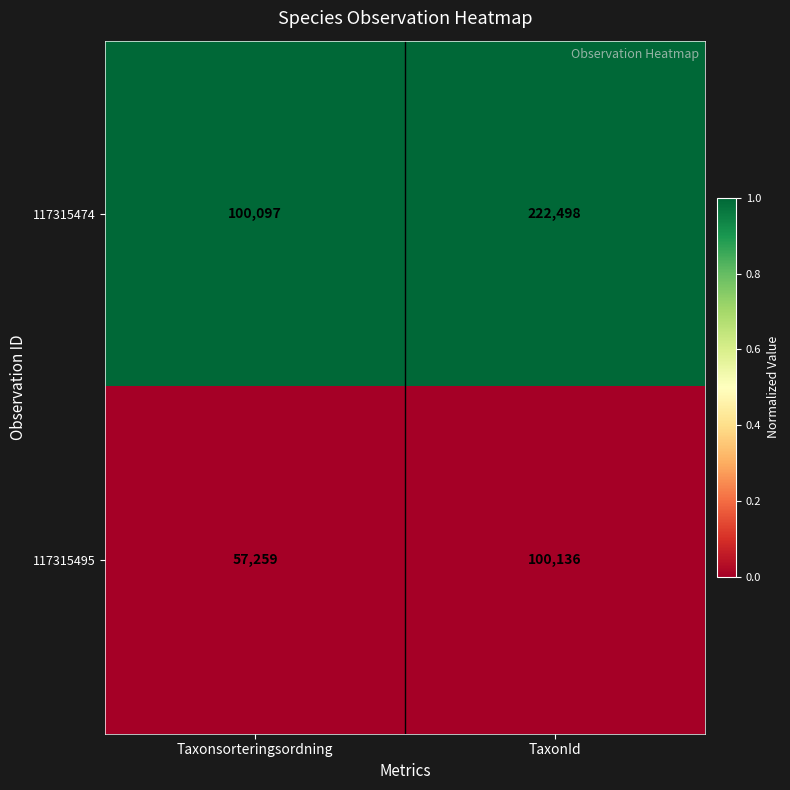

True or false: 117315474 has a value of 222498 at TaxonId.

True